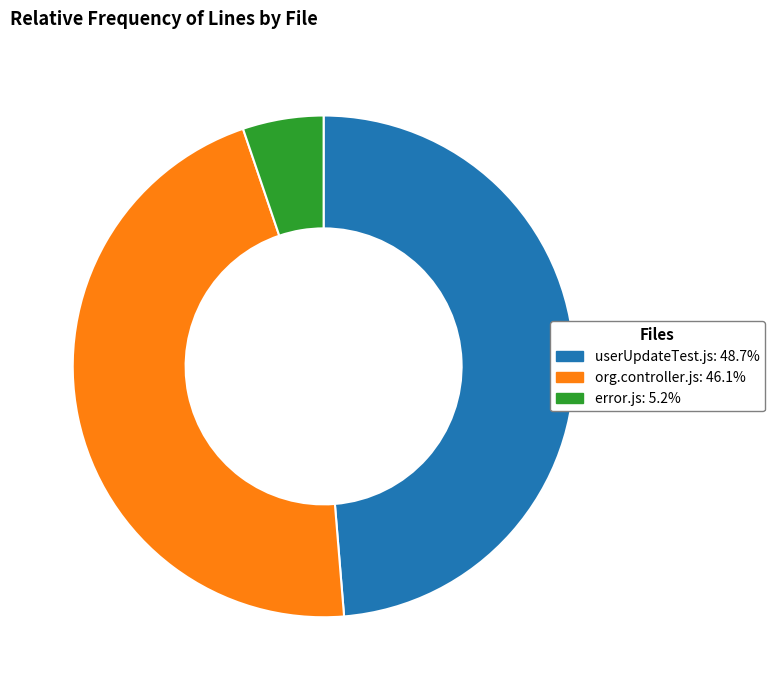

Is the sum of error.js and org.controller.js greater than half?

Yes